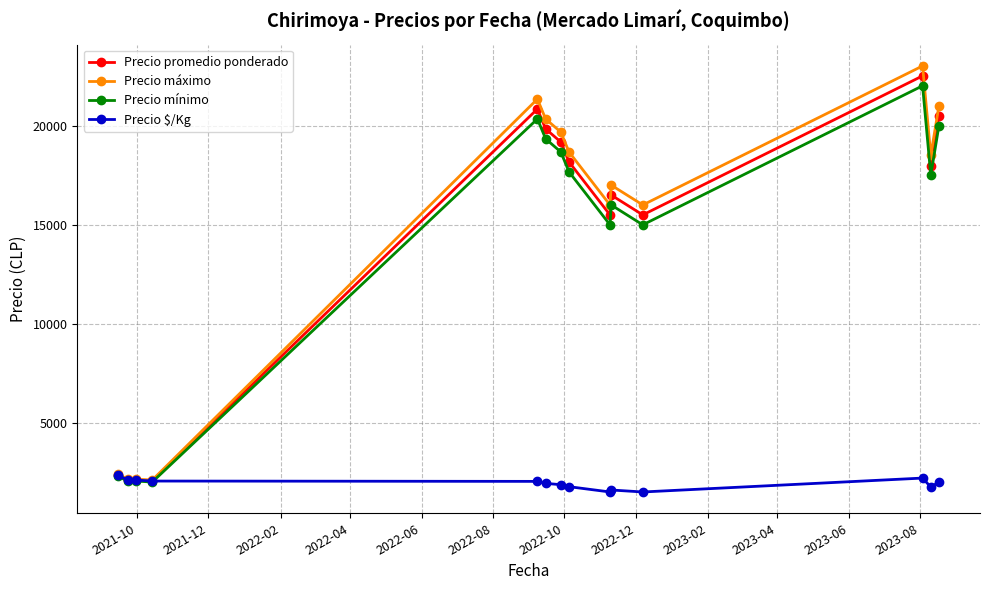

What is the difference between the maximum and second lowest values in the Precio promedio ponderado series?

20350.0